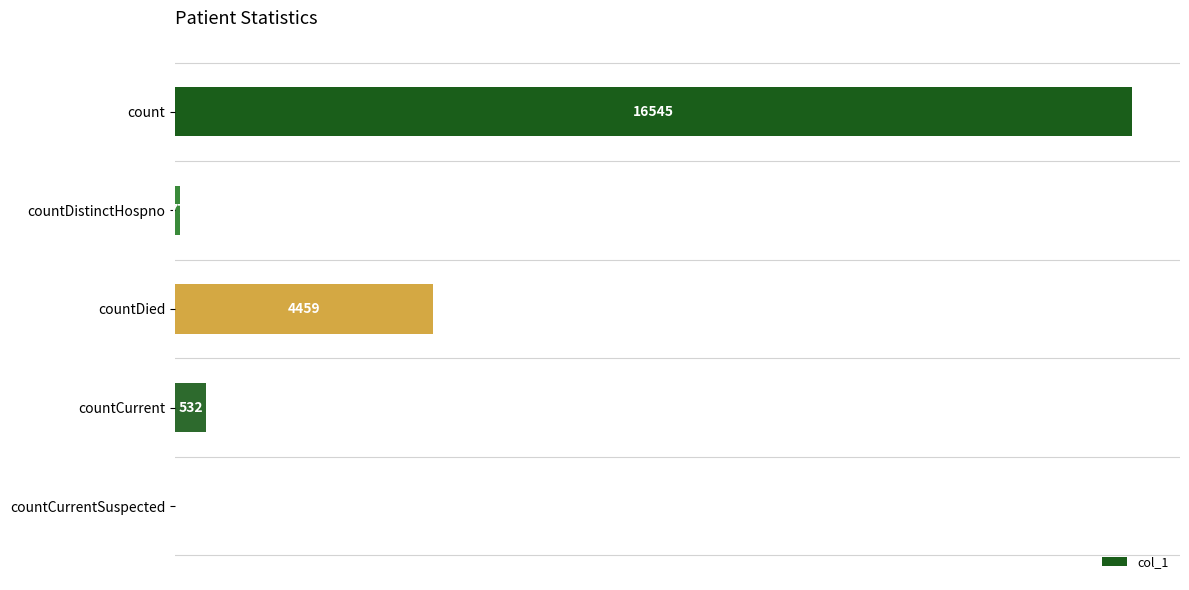

Which category has the highest value across all series?

count